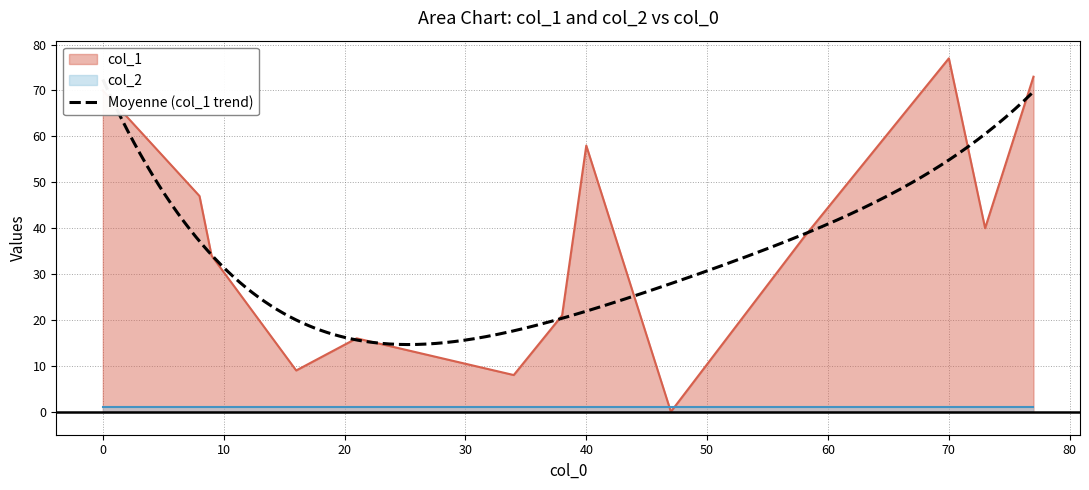

Does the chart display data point markers on the line(s)?

No